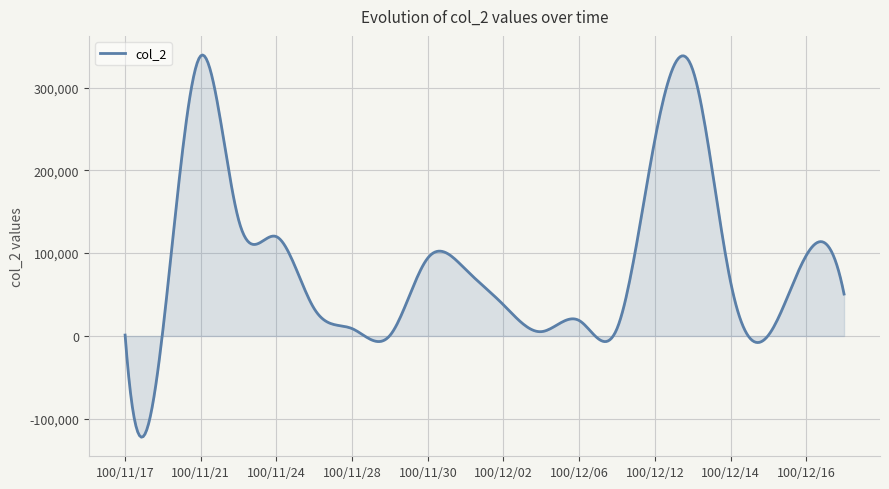

What is the greatest value displayed?

339259.0